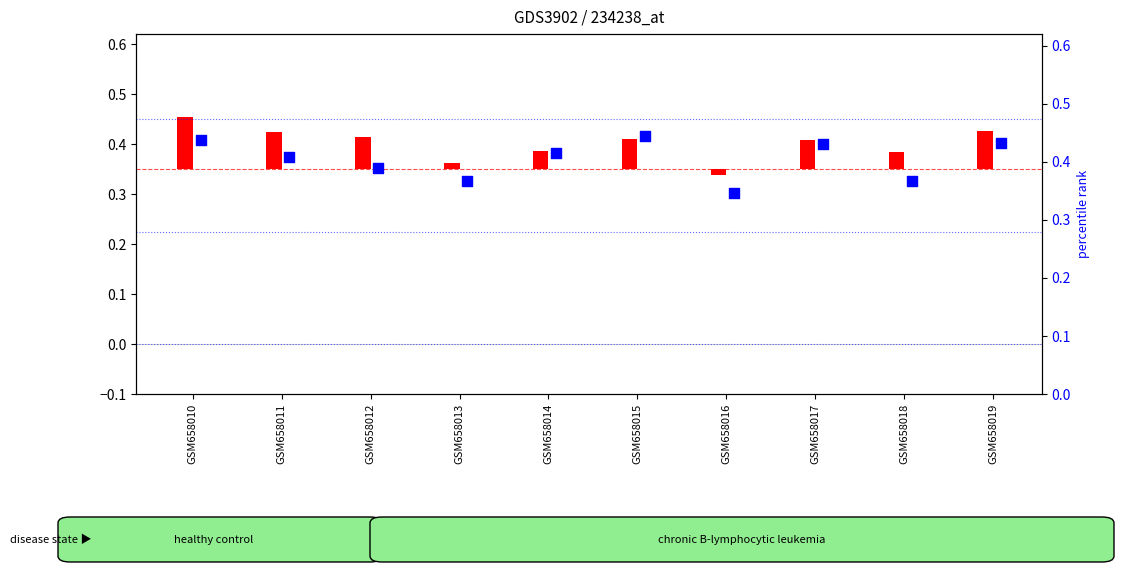

Between GSM658016 and GSM658014, which is larger?

GSM658014